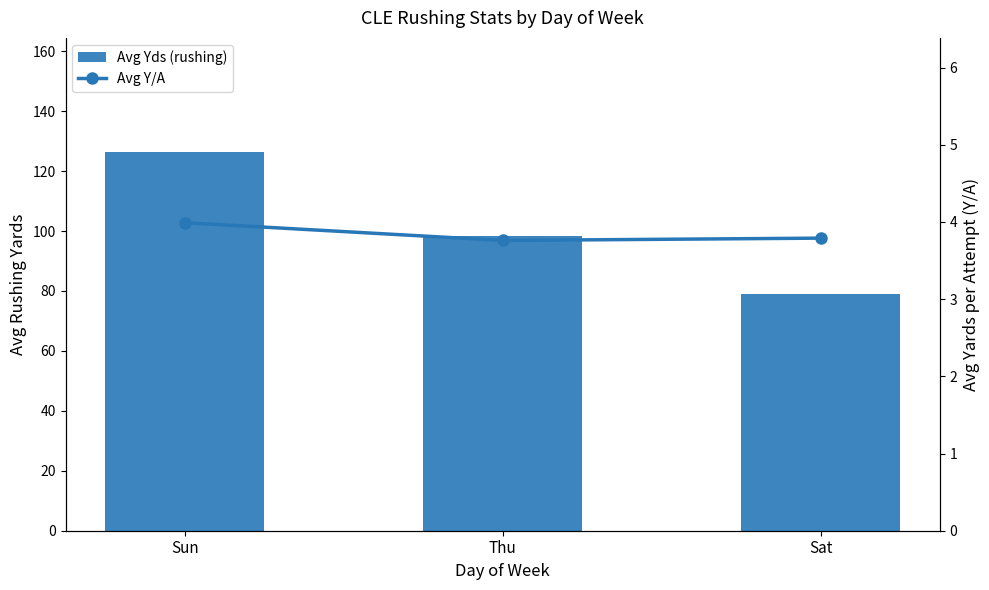

At how many categories does at least one series exceed 52?

3